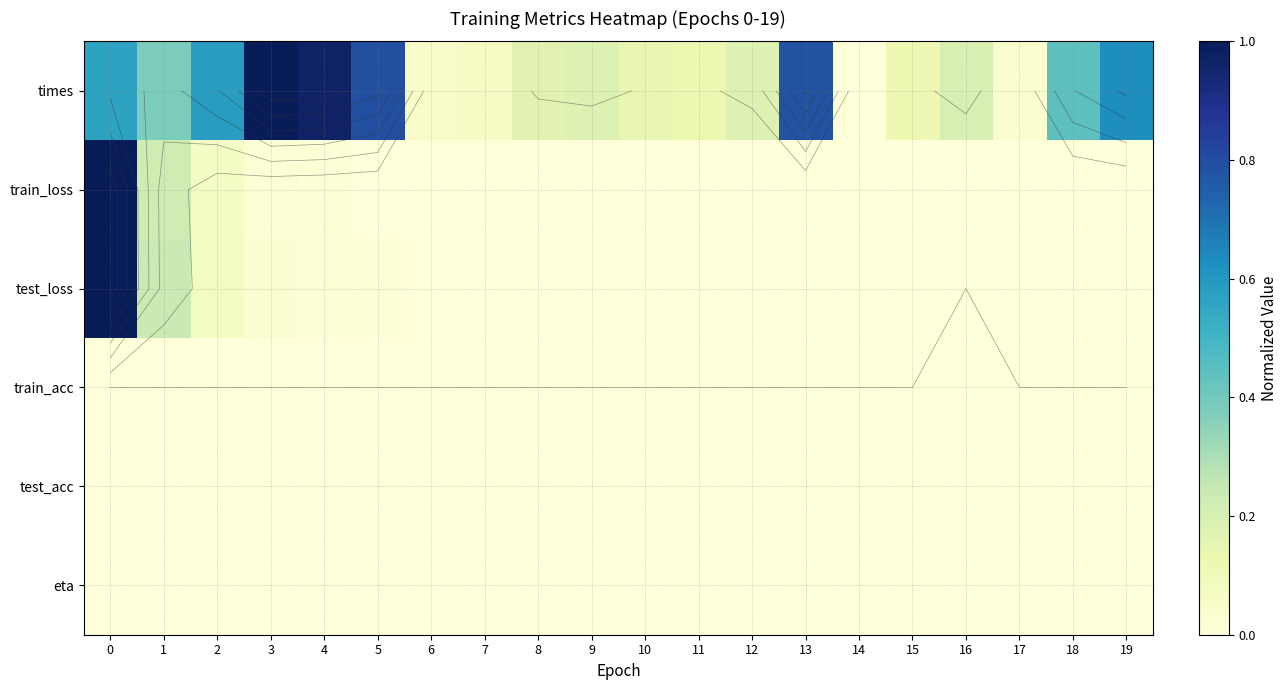

Which has a higher value, 14 or 7?

7